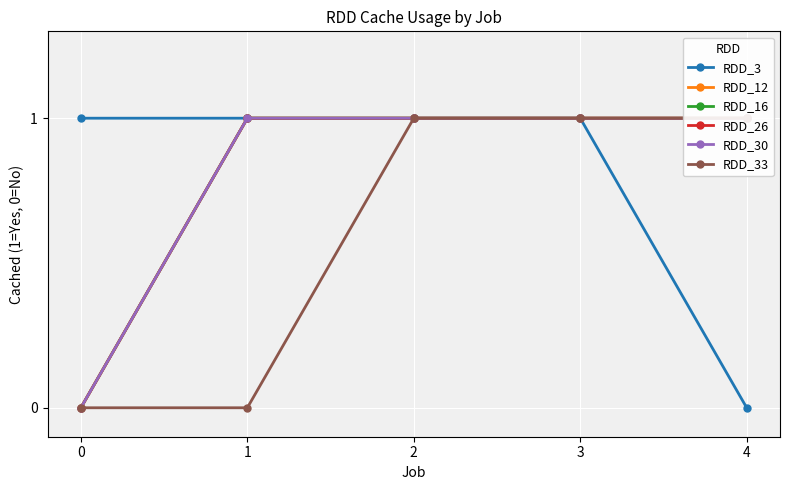

Between 3 and 0, which is larger?

3